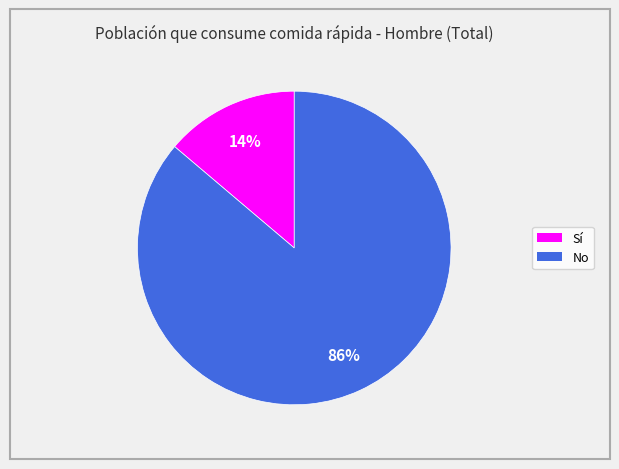

True or false: Sí accounts for 14% of the total.

True